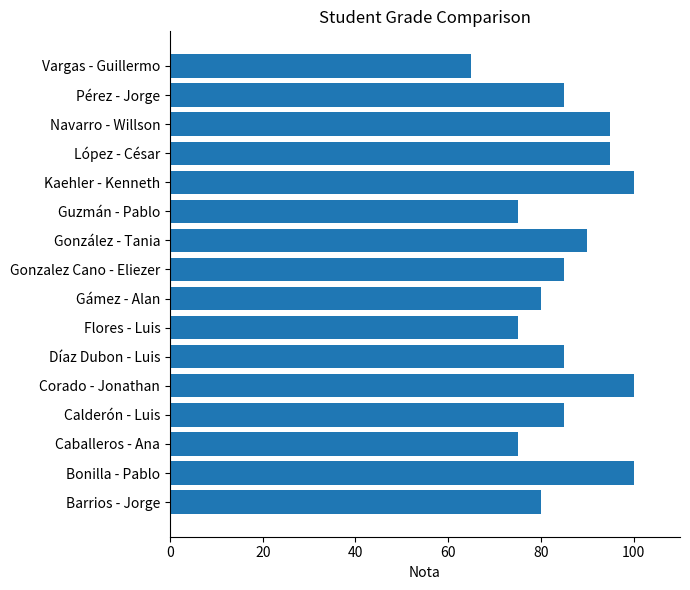

Are the bars grouped side by side (vs. stacked)?

No